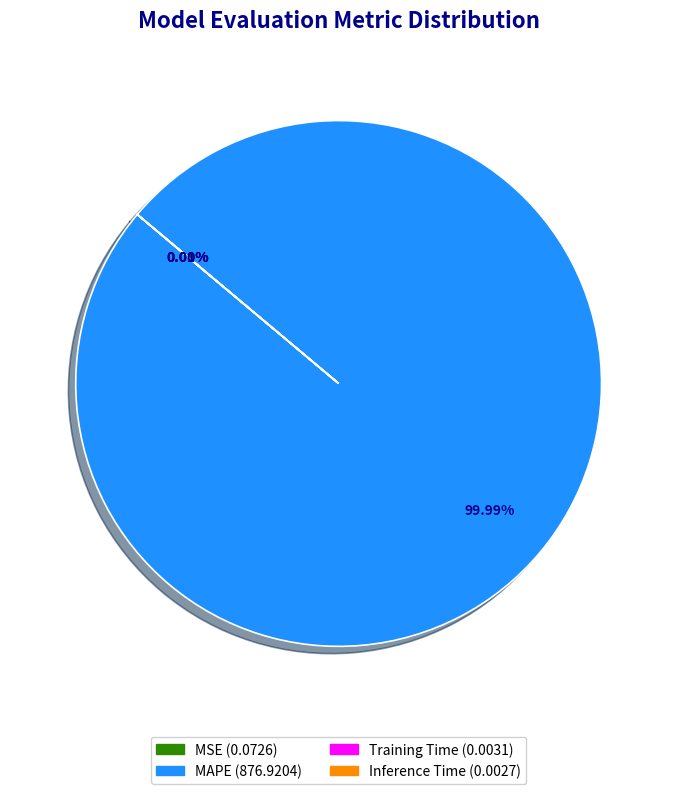

Which category has the biggest portion of the pie?

MAPE